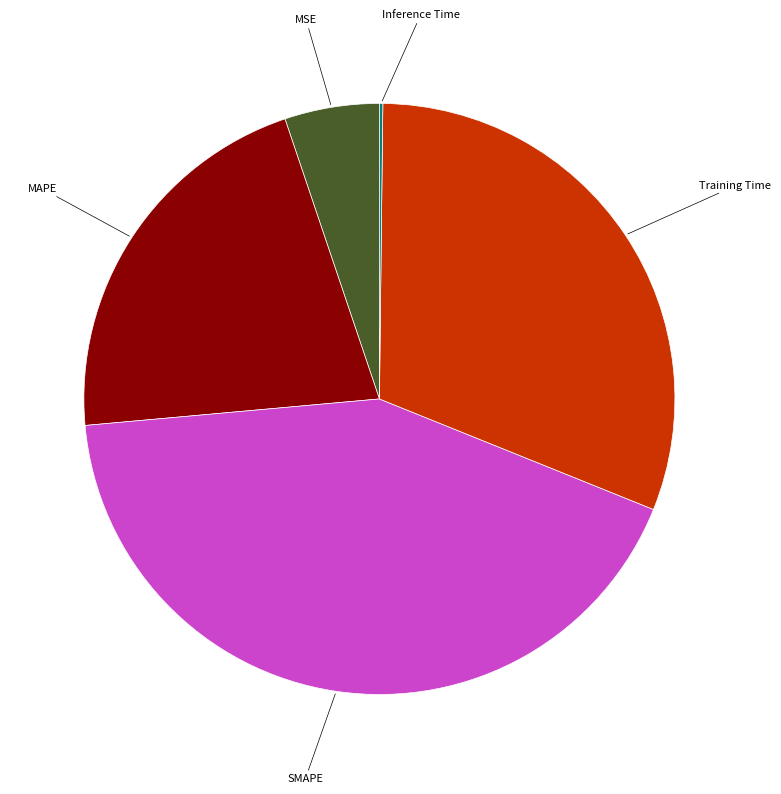

Is there a majority slice in this chart?

No